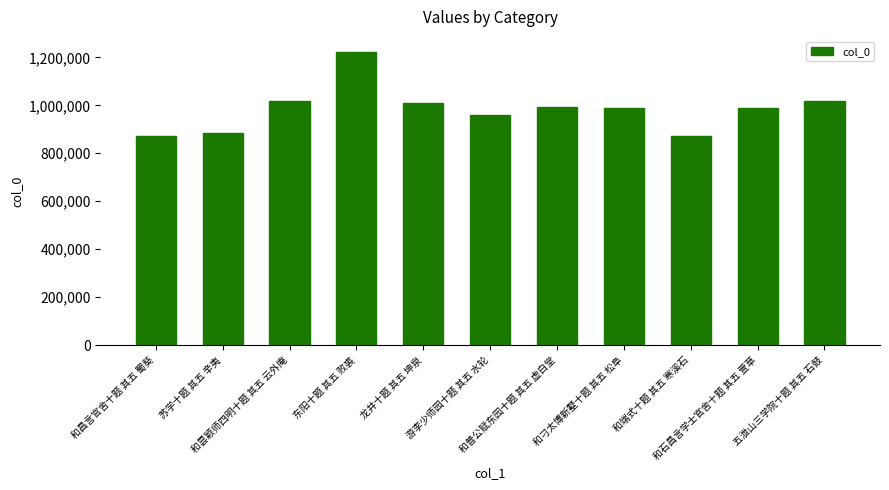

Are the bars grouped side by side (vs. stacked)?

No